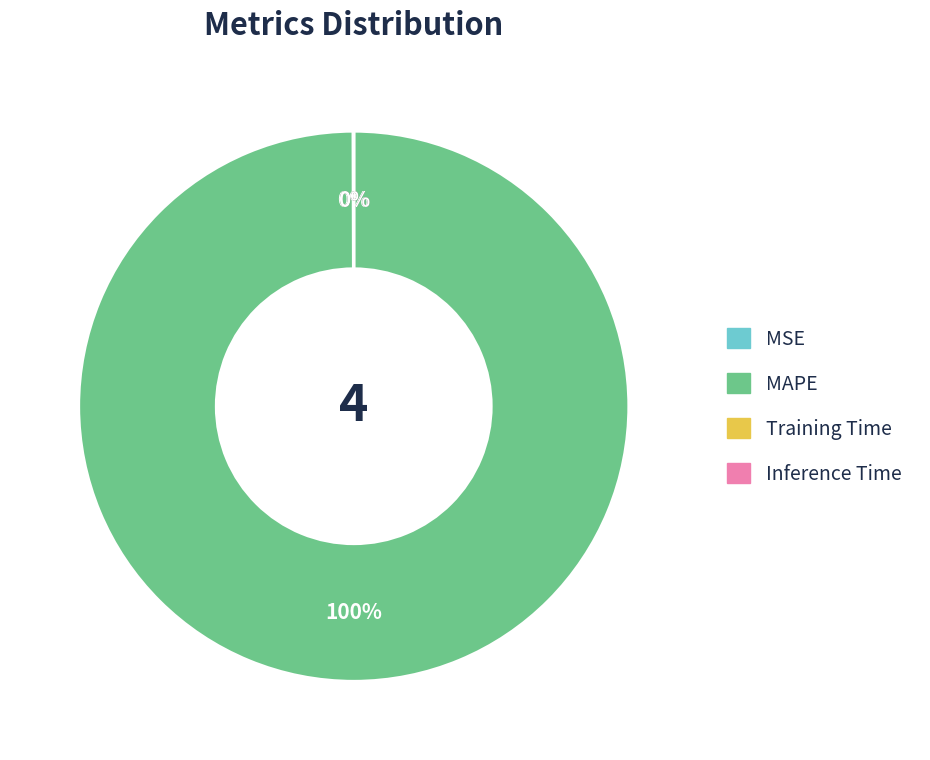

The MAPE slice represents 85% of the pie. True or false?

False